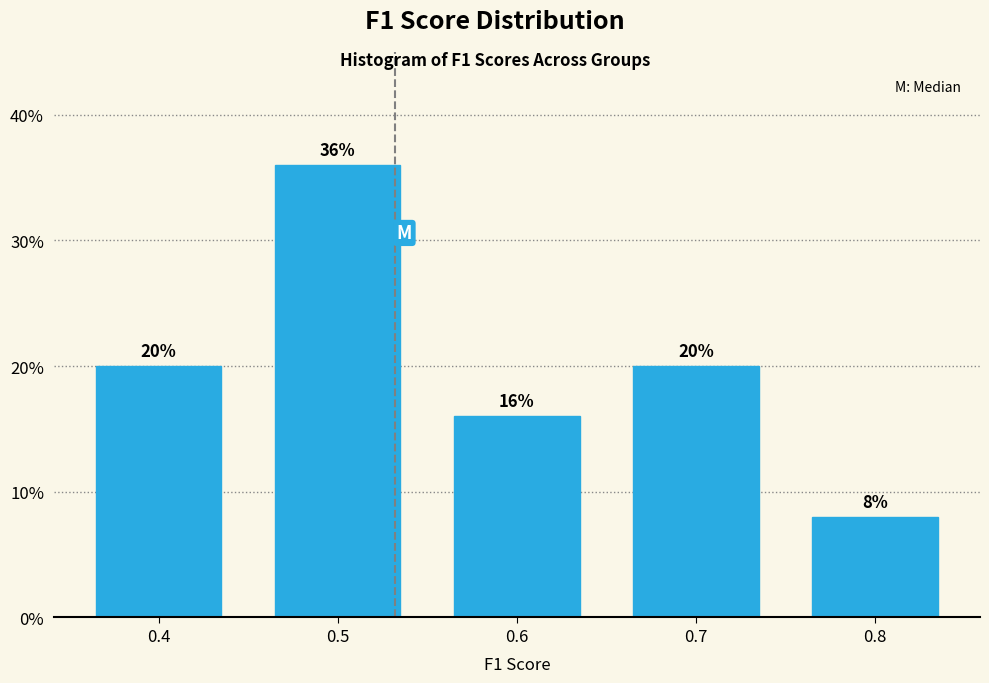

Reading left to right, transcribe all the data shown in this chart.

20	36	16	20	8